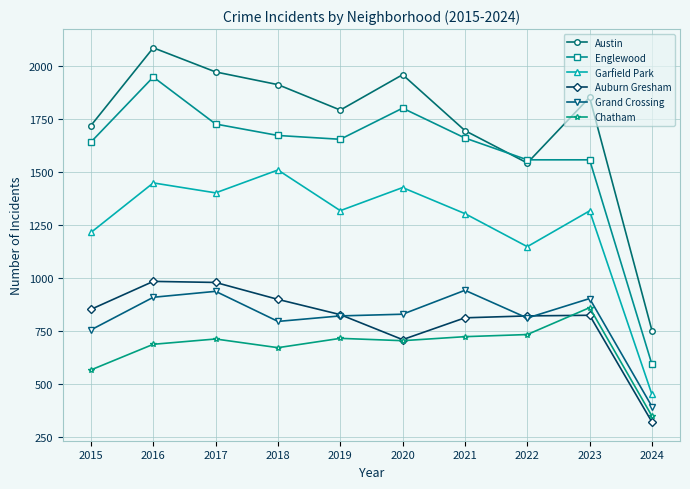

True or false: Garfield Park and Grand Crossing cross at least once.

False